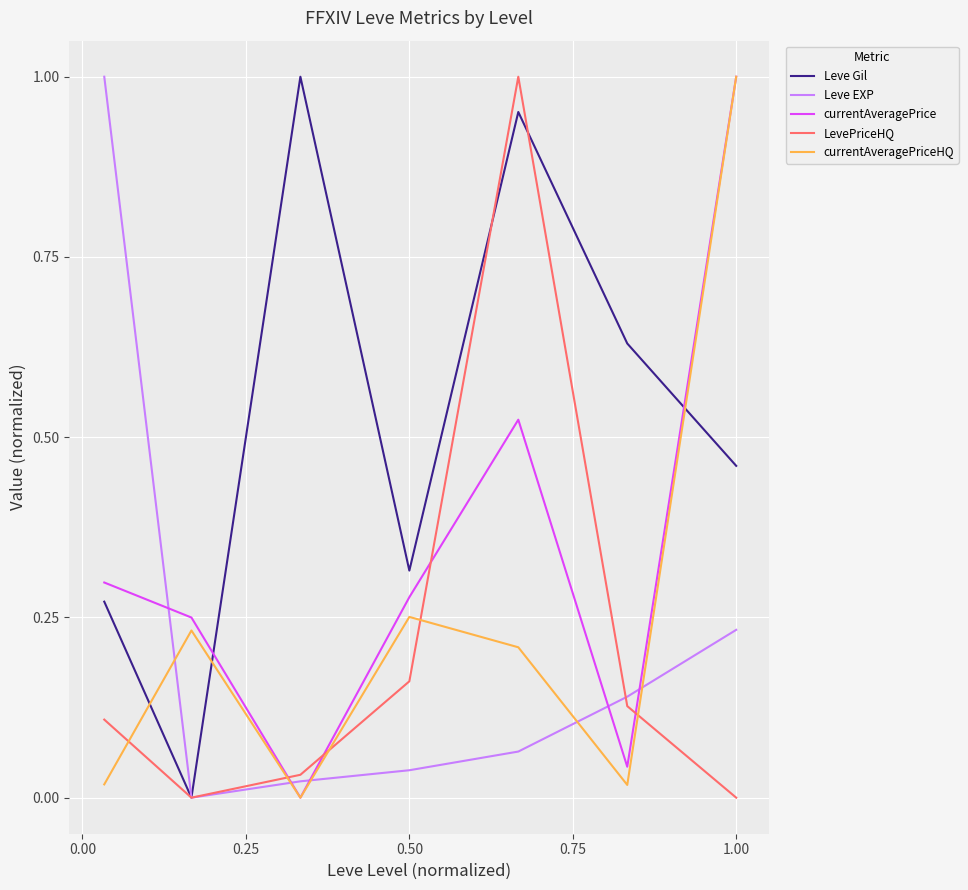

True or false: currentAveragePrice and LevePriceHQ cross at least once.

True